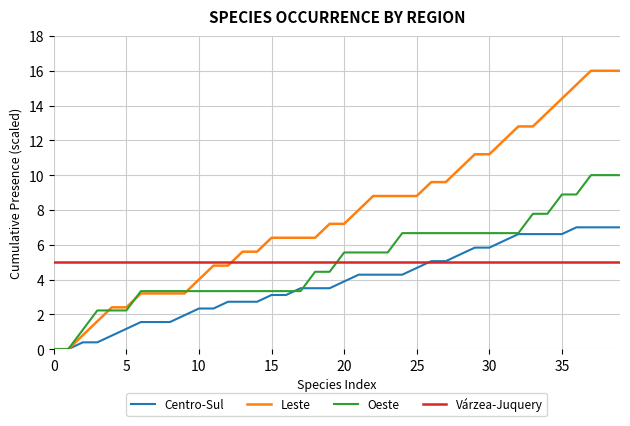

Reading left to right, extract all data points from this chart.

Centro-Sul: 0.0	0.0	0.4	0.4	0.8	1.2	1.6	1.6	1.6	1.9	2.3	2.3	2.7	2.7	2.7	3.1	3.1	3.5	3.5	3.5	3.9	4.3	4.3	4.3	4.3	4.7	5.1	5.1	5.4	5.8	5.8	6.2	6.6	6.6	6.6	6.6	7.0	7.0	7.0	7.0
Leste: 0.0	0.0	0.8	1.6	2.4	2.4	3.2	3.2	3.2	3.2	4.0	4.8	4.8	5.6	5.6	6.4	6.4	6.4	6.4	7.2	7.2	8.0	8.8	8.8	8.8	8.8	9.6	9.6	10.4	11.2	11.2	12.0	12.8	12.8	13.6	14.4	15.2	16.0	16.0	16.0
Oeste: 0.0	0.0	1.1	2.2	2.2	2.2	3.3	3.3	3.3	3.3	3.3	3.3	3.3	3.3	3.3	3.3	3.3	3.3	4.4	4.4	5.6	5.6	5.6	5.6	6.7	6.7	6.7	6.7	6.7	6.7	6.7	6.7	6.7	7.8	7.8	8.9	8.9	10.0	10.0	10.0
Várzea-Juquery: 5.0	5.0	5.0	5.0	5.0	5.0	5.0	5.0	5.0	5.0	5.0	5.0	5.0	5.0	5.0	5.0	5.0	5.0	5.0	5.0	5.0	5.0	5.0	5.0	5.0	5.0	5.0	5.0	5.0	5.0	5.0	5.0	5.0	5.0	5.0	5.0	5.0	5.0	5.0	5.0